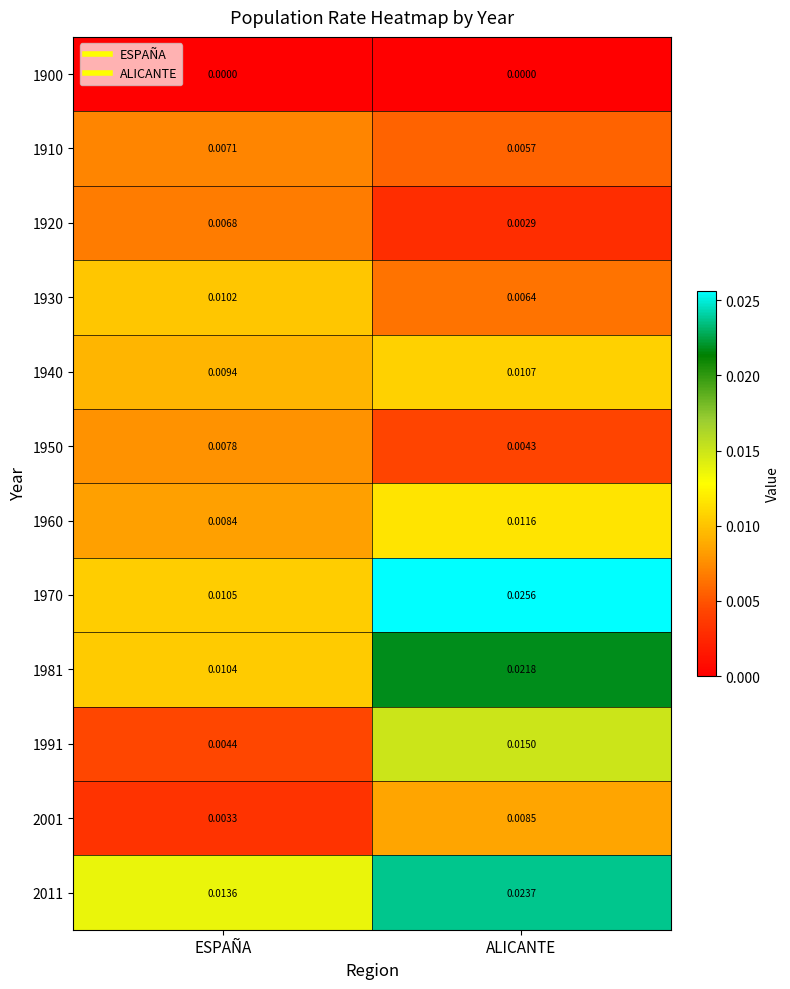

At which label is 1920 closest to 0?

ALICANTE